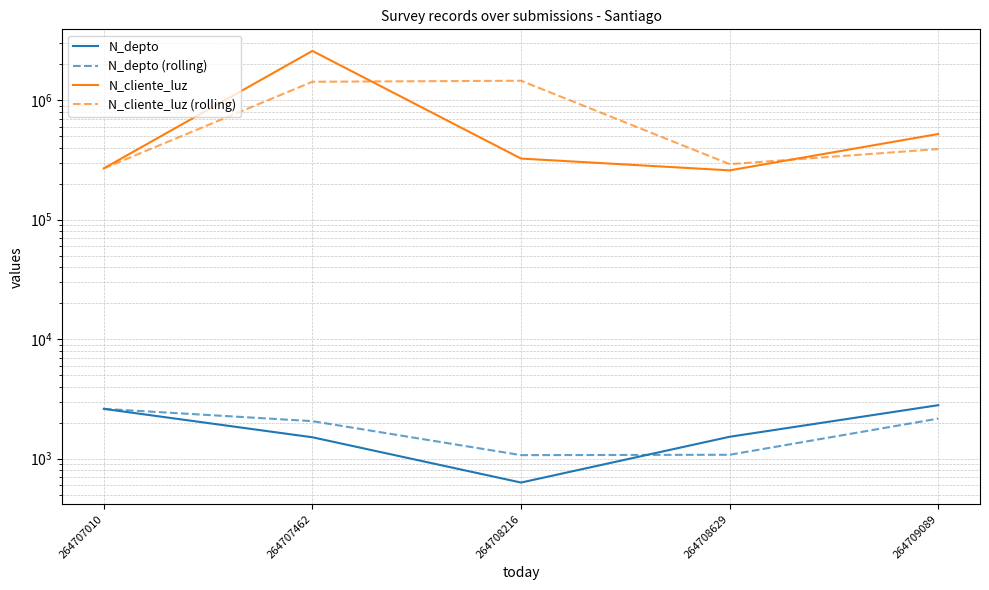

At which label does N_depto reach its minimum?

264708216